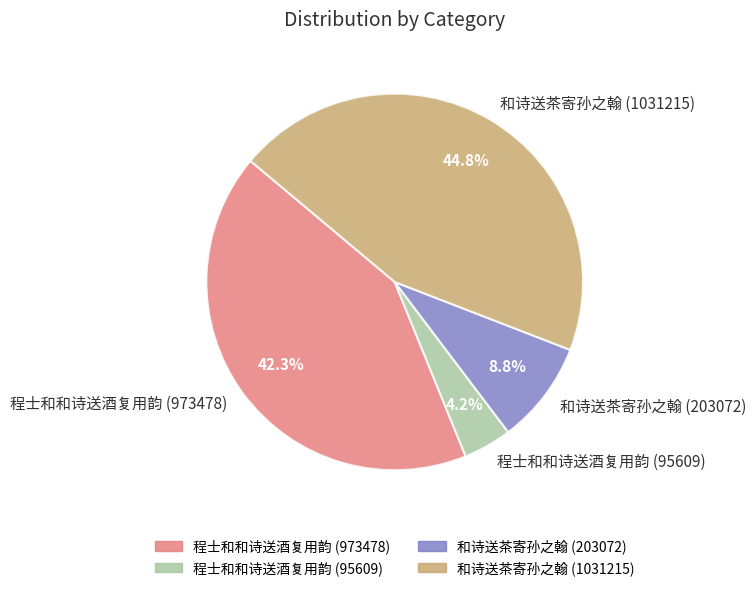

How many slices are in this pie chart?

4